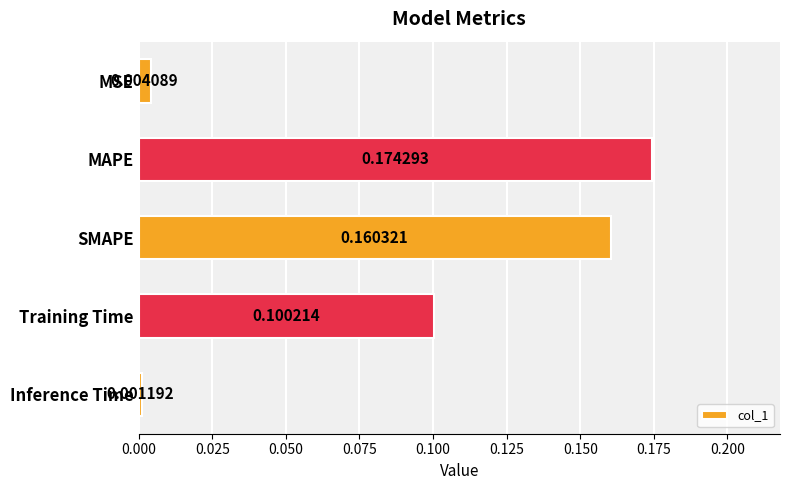

Which label corresponds to the largest value in the chart?

MAPE